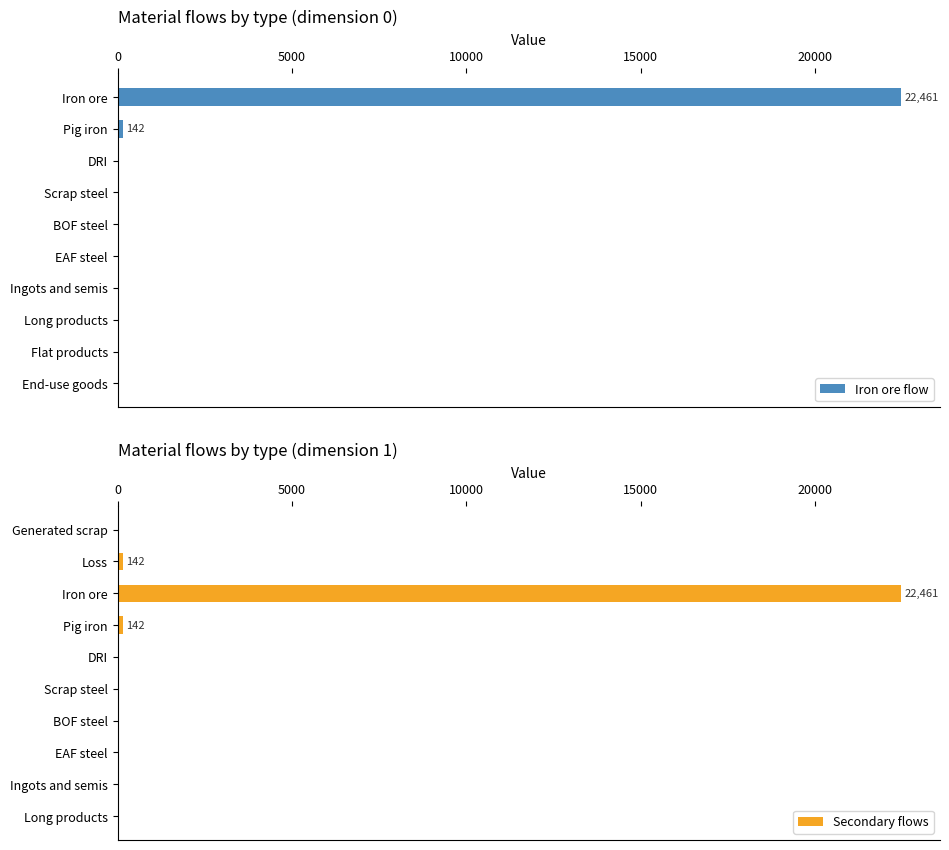

At how many categories does at least one series exceed 14527?

2